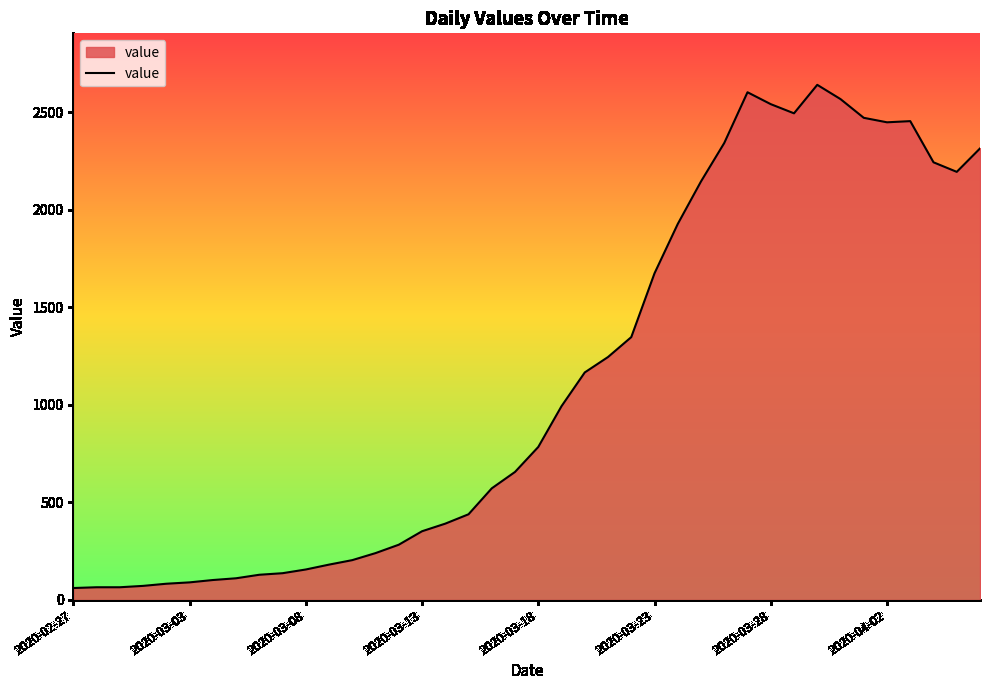

What is the difference between the maximum and minimum values?

2579